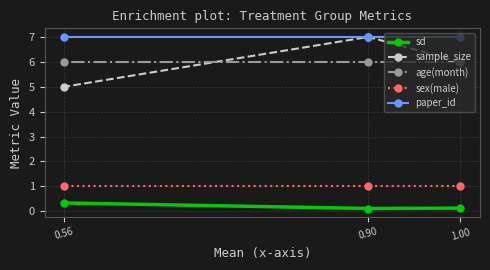

How many data points in sample_size are above 6?

1